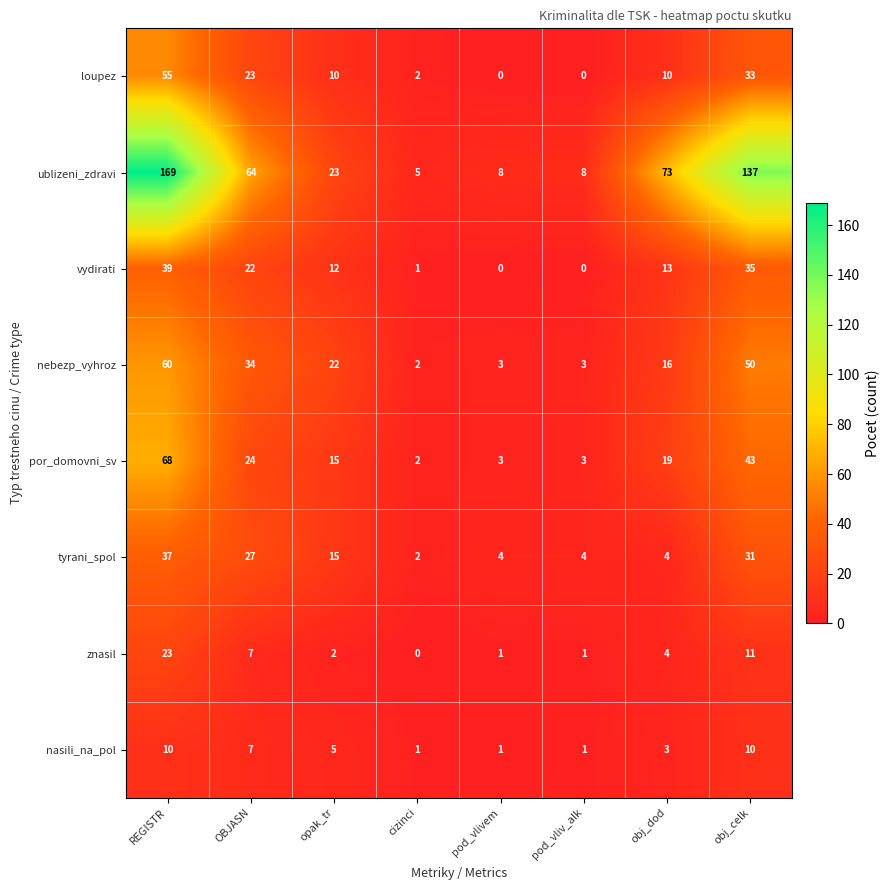

How many categories are shown in the chart?

8